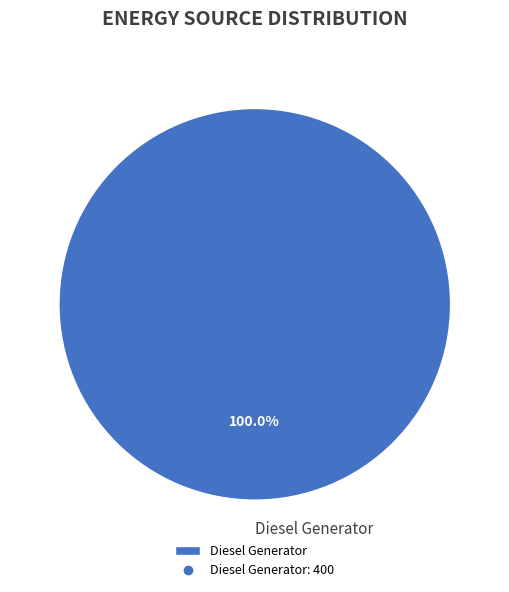

Is there a majority slice in this chart?

Yes